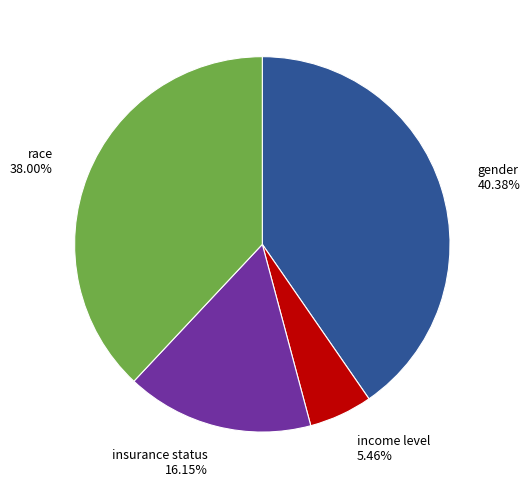

Combined, what portion of the pie is gender and income level?

45.8%